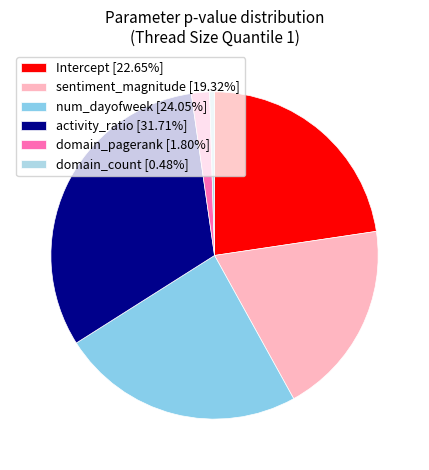

Is the sum of num_dayofweek and sentiment_magnitude greater than half?

No